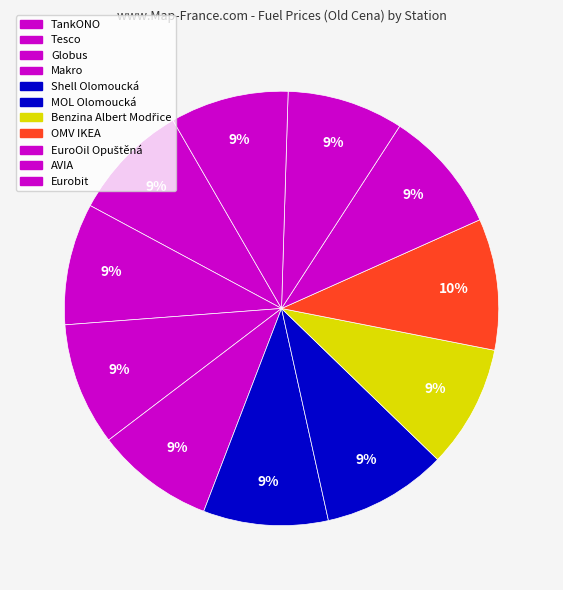

The AVIA slice represents 9% of the pie. True or false?

True